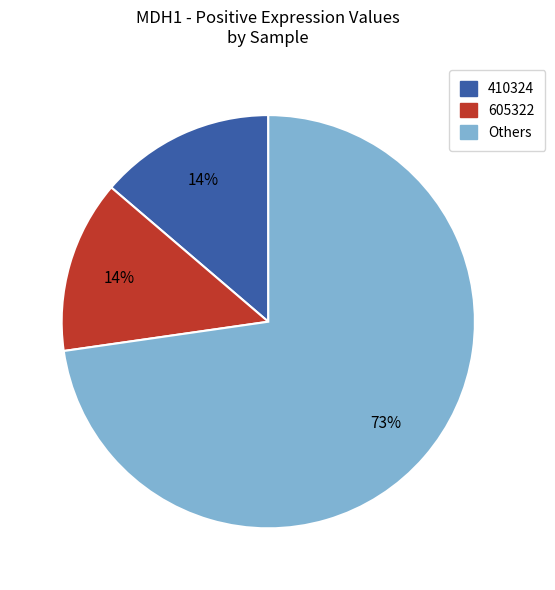

Between Others and 605322, which is larger?

Others